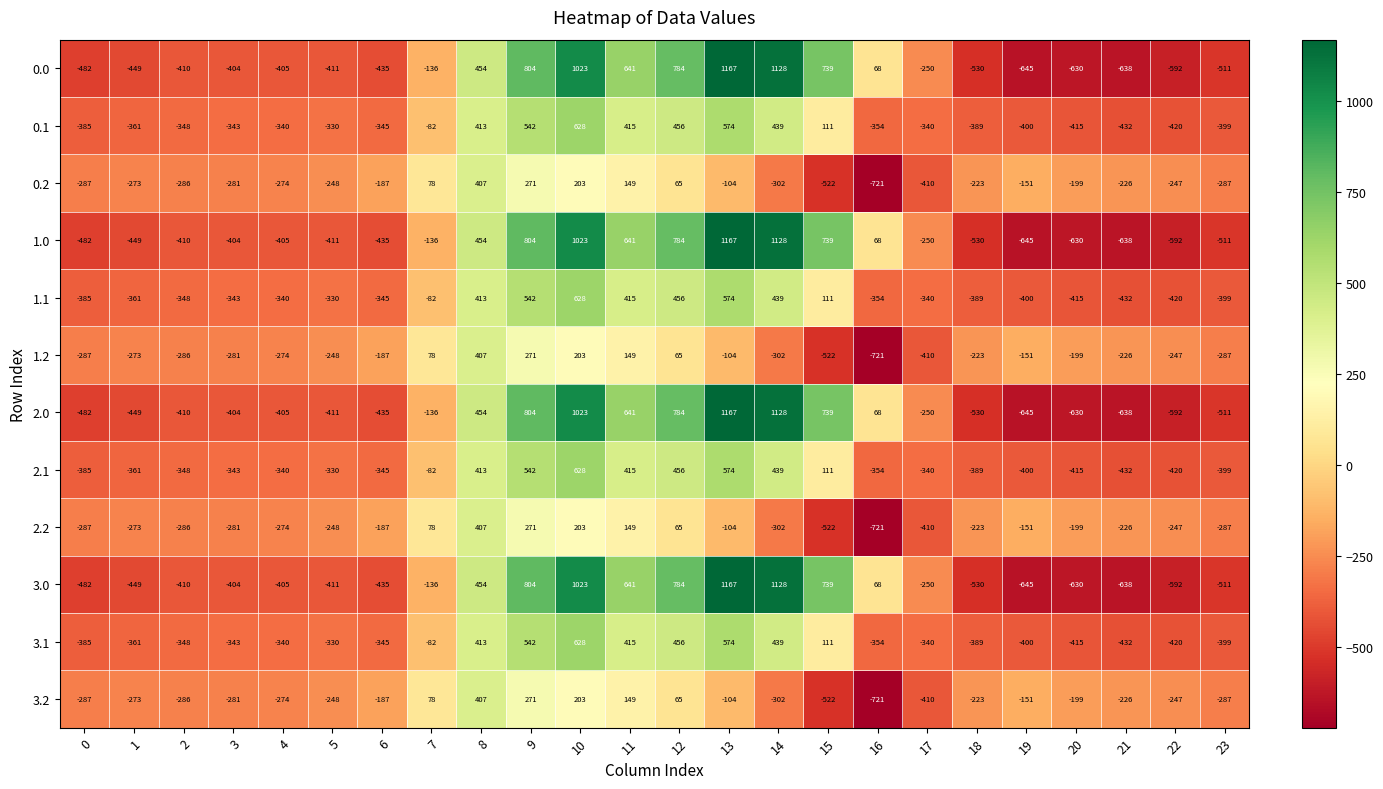

How many categories are shown in the chart?

24